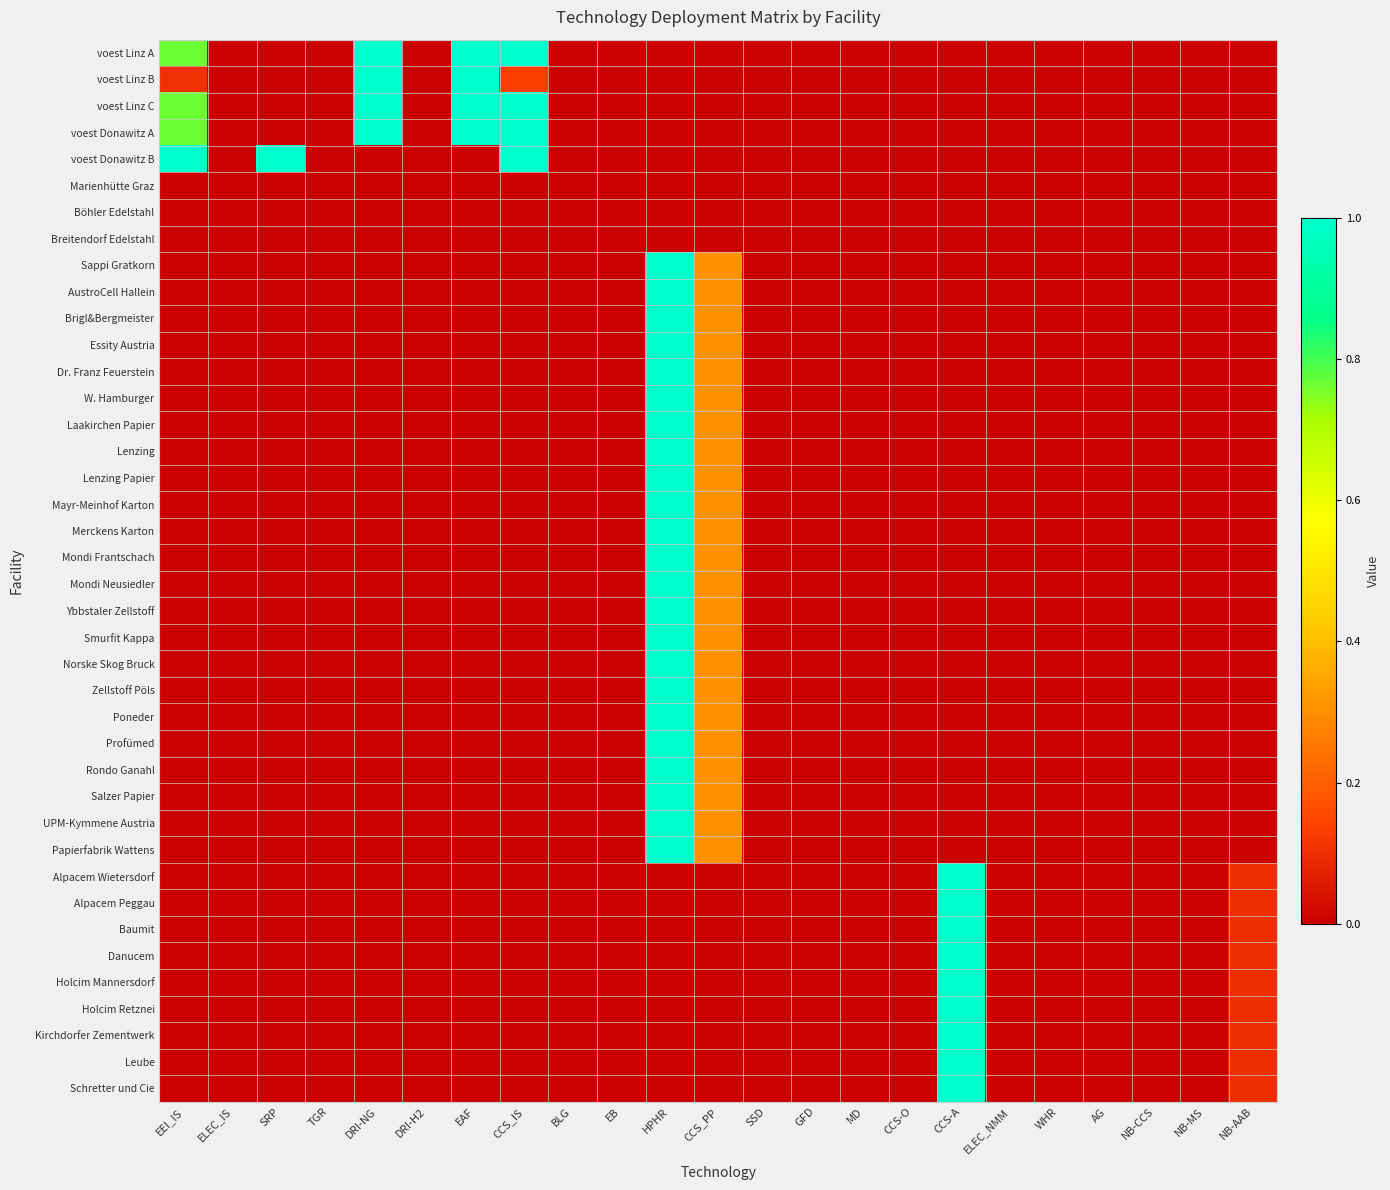

Which series changed the most between TGR and NB-AAB?

Alpacem Wietersdorf